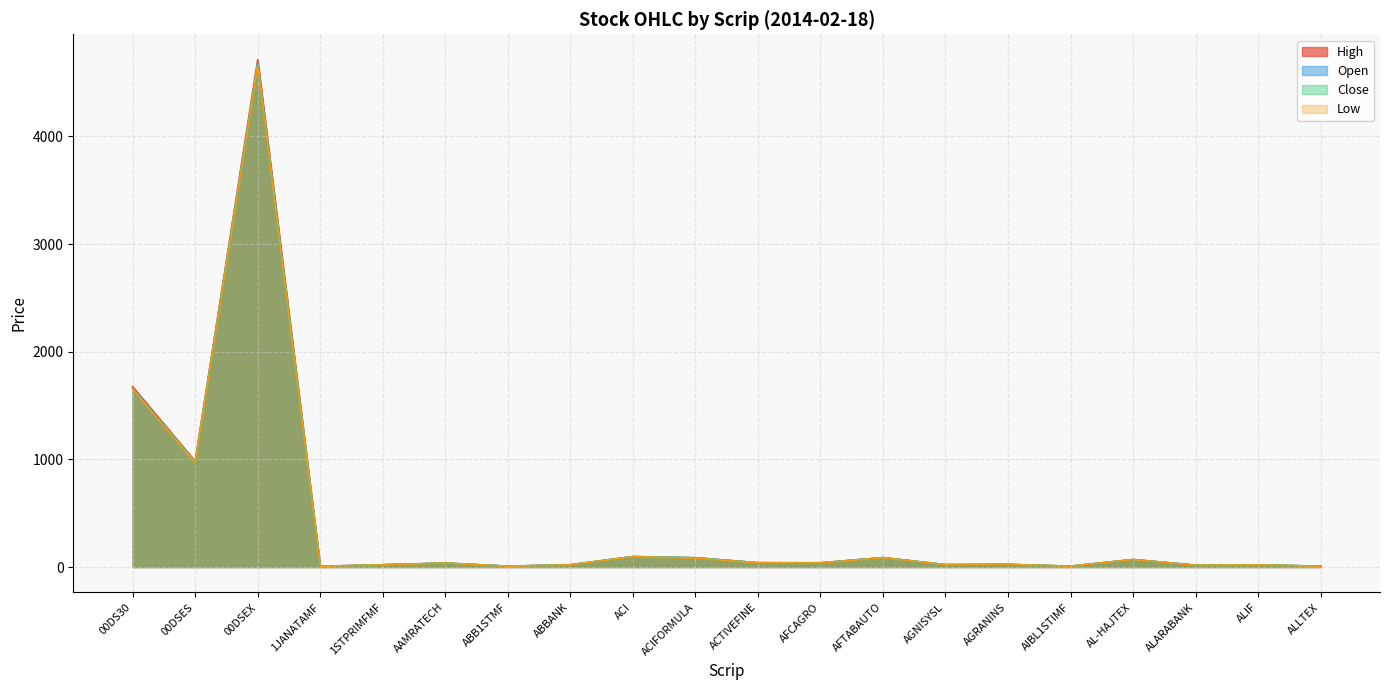

How many lines are shown in the chart?

4